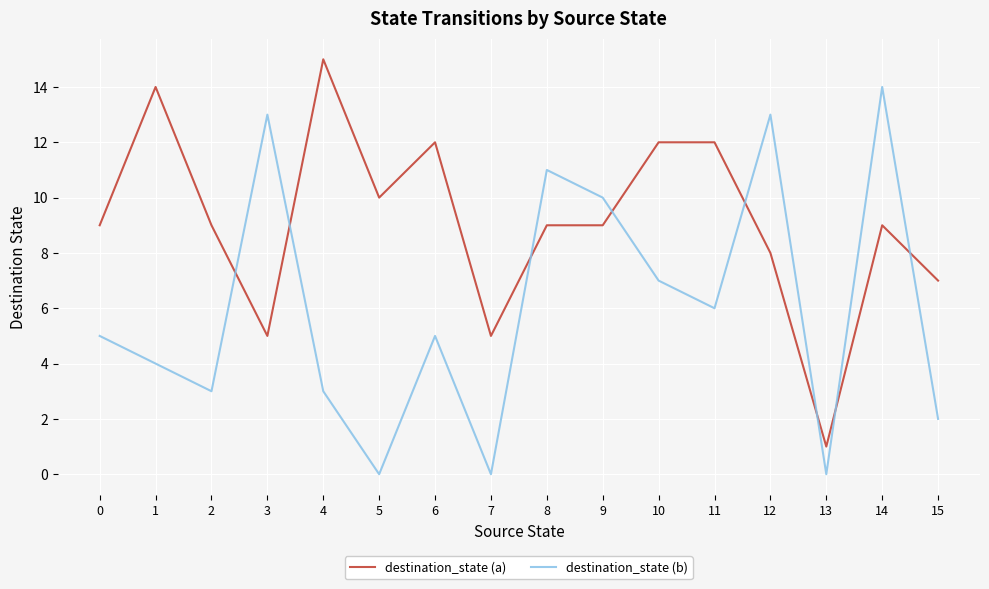

Rank the series by their average value, from lowest to highest.

destination_state (b), destination_state (a)